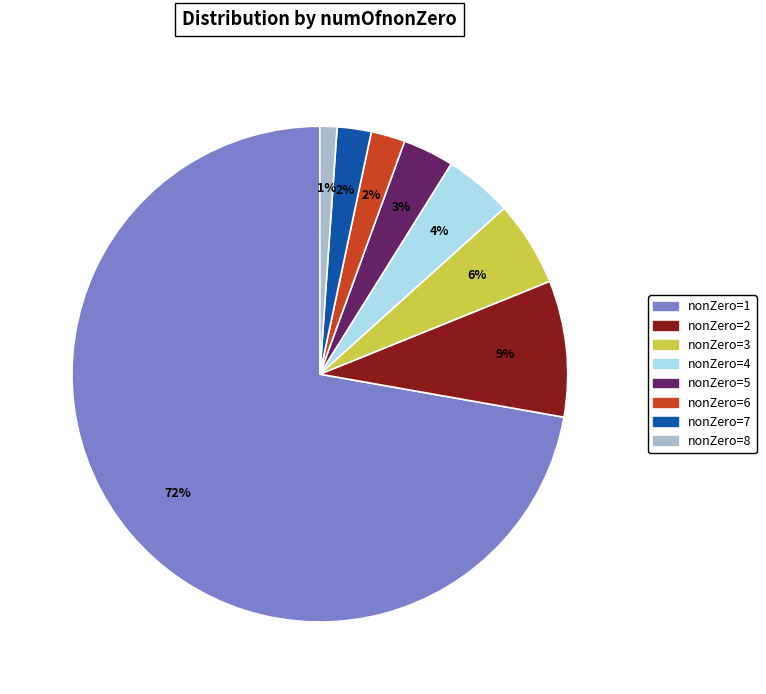

Is there a majority slice in this chart?

Yes